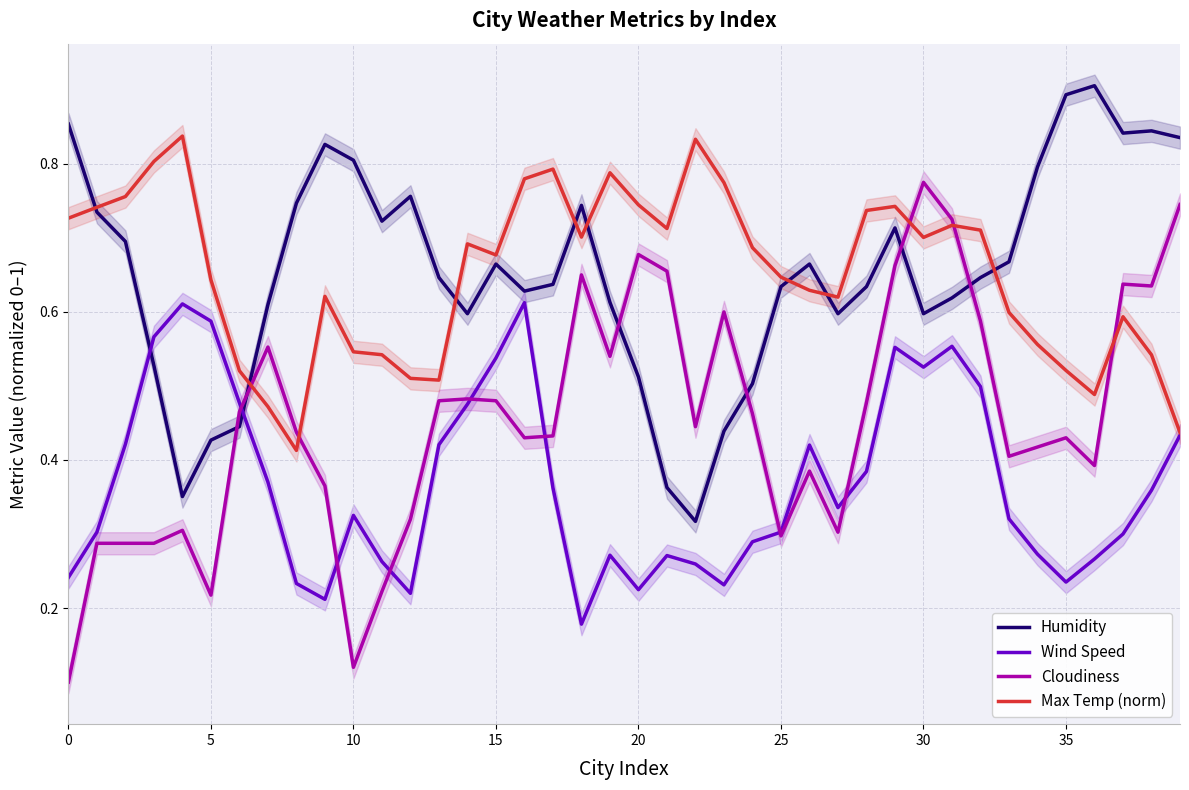

What is the minimum value for Wind Speed?

0.2